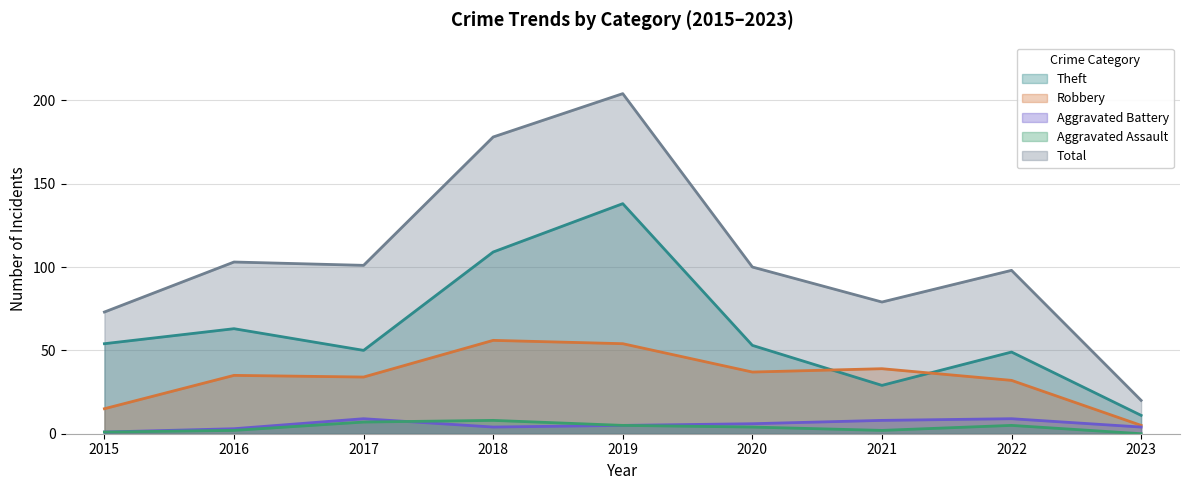

Reading left to right, list all the values displayed in this chart.

Theft: 2015=54	2016=63	2017=50	2018=109	2019=138	2020=53	2021=29	2022=49	2023=11
Robbery: 2015=15	2016=35	2017=34	2018=56	2019=54	2020=37	2021=39	2022=32	2023=5
Aggravated Battery: 2015=1	2016=3	2017=9	2018=4	2019=5	2020=6	2021=8	2022=9	2023=4
Aggravated Assault: 2015=1	2016=2	2017=7	2018=8	2019=5	2020=4	2021=2	2022=5	2023=0
Total: 2015=73	2016=103	2017=101	2018=178	2019=204	2020=100	2021=79	2022=98	2023=20